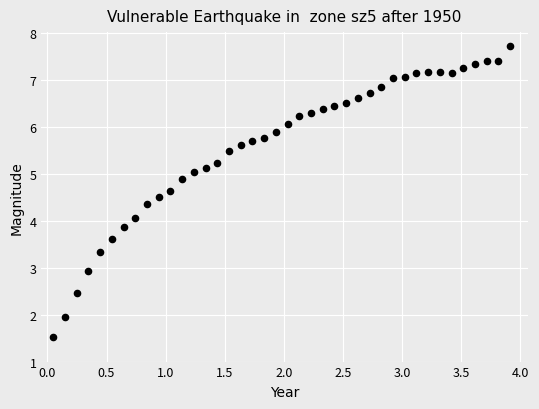

What is the range of Y values (max minus min)?

6.2